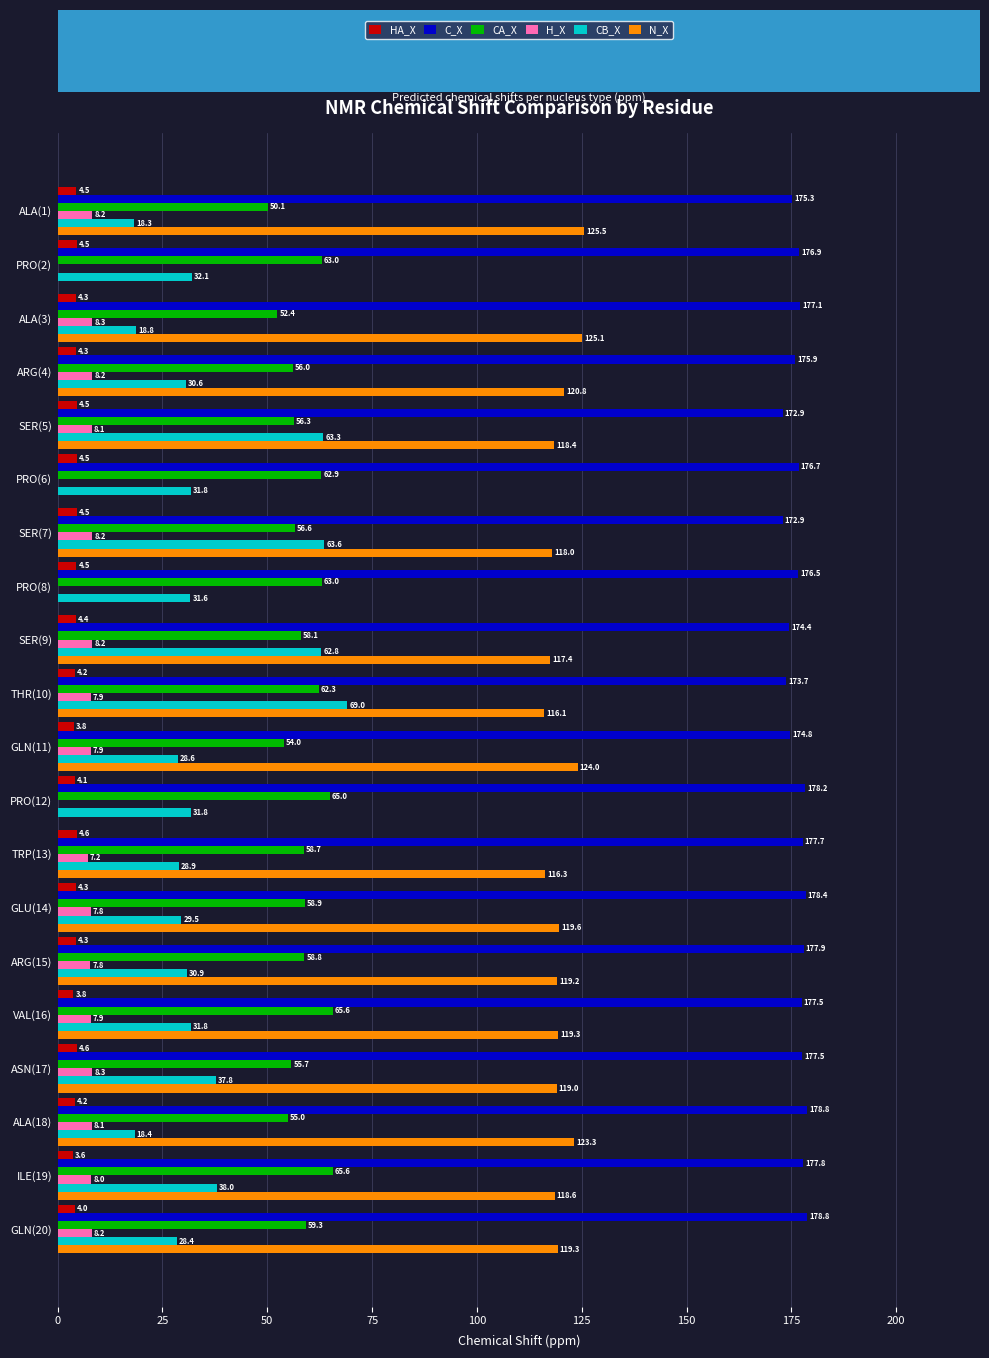

Between GLU(14) and VAL(16), which series saw the biggest shift?

CA_X